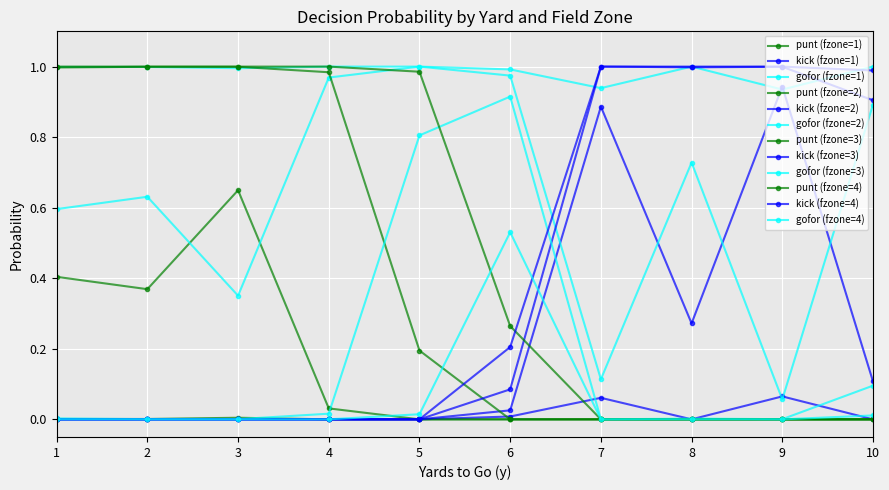

How many distinct data groups are displayed?

12